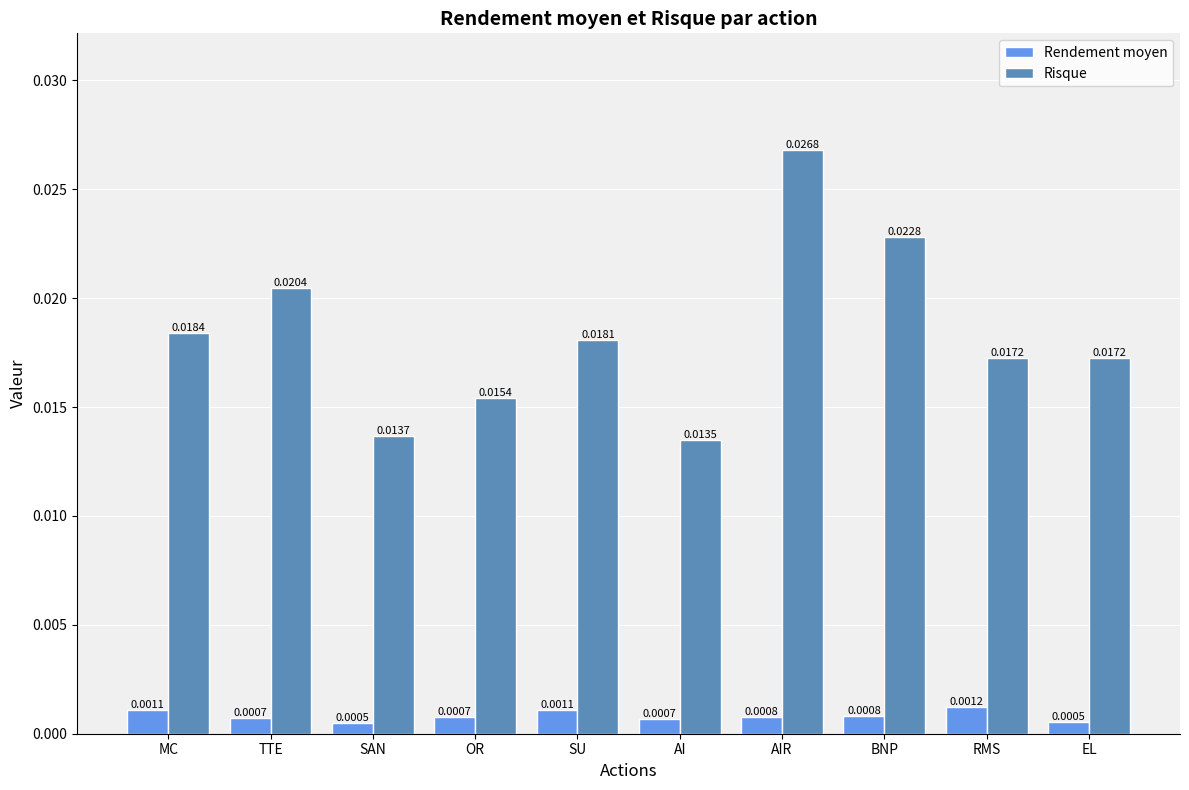

At how many categories does at least one series exceed 0?

10